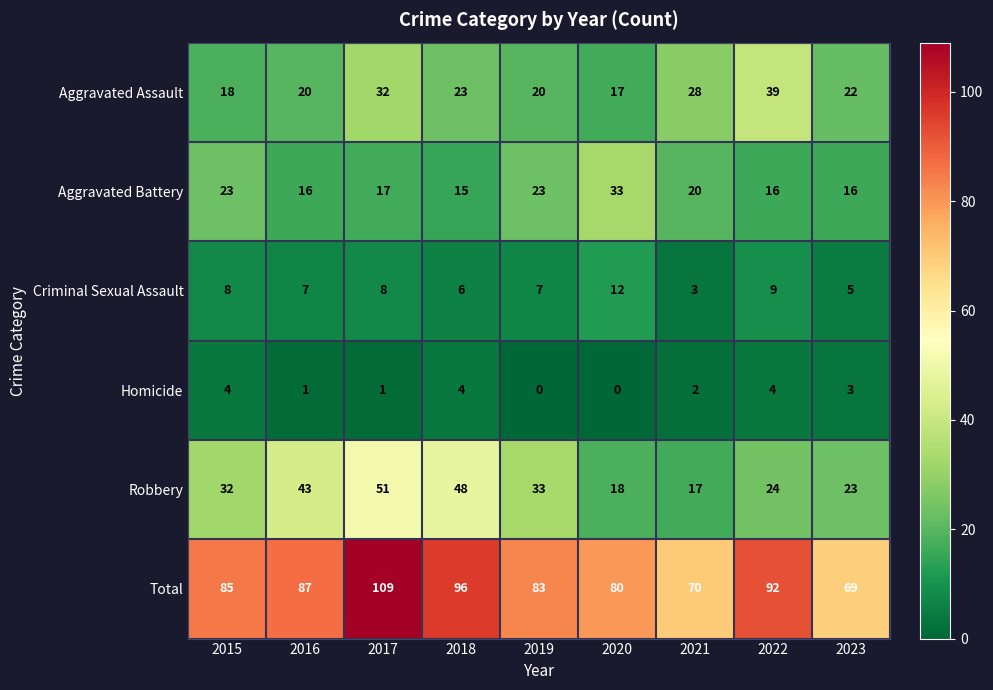

True or false: Homicide has a value of -2 at 2020.

False